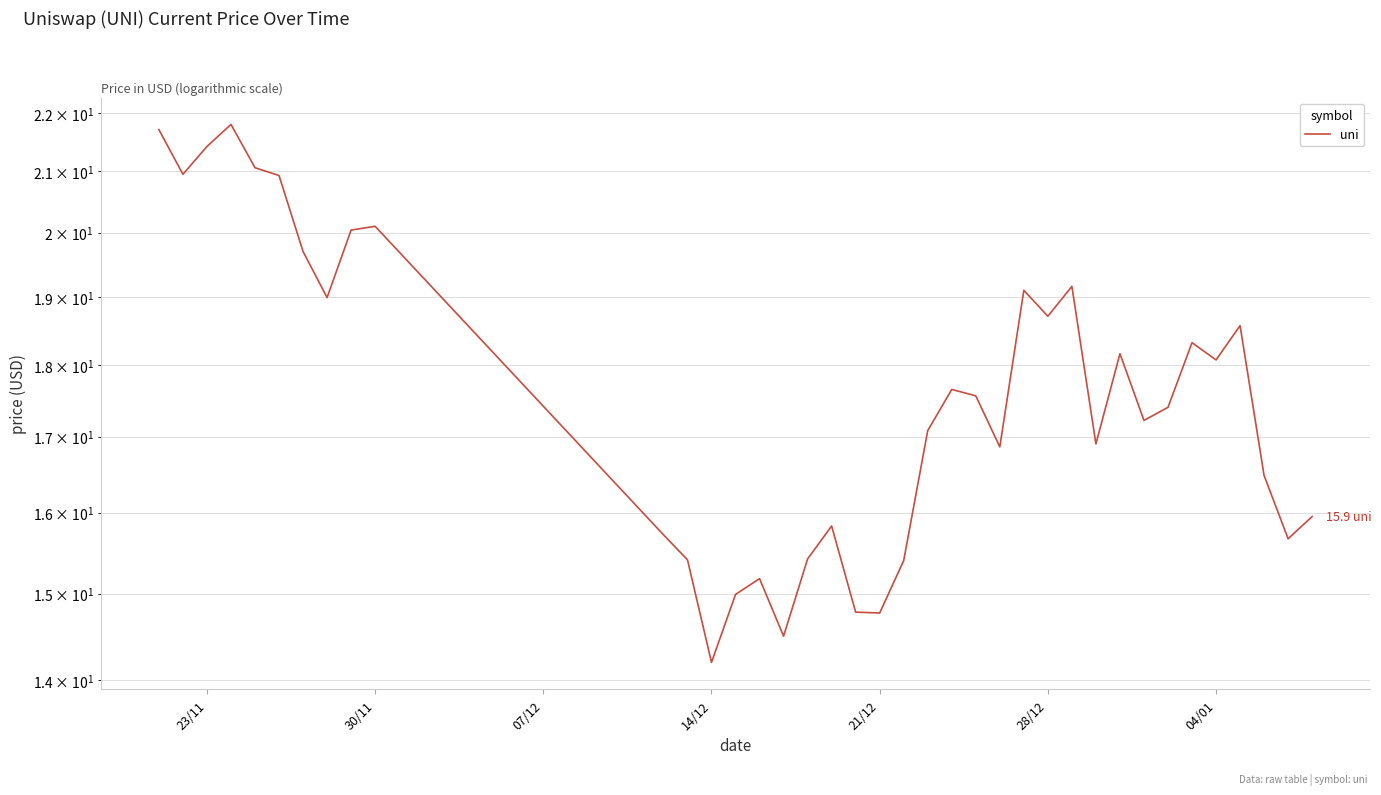

What is the label of the 38th point from the right?

23/11